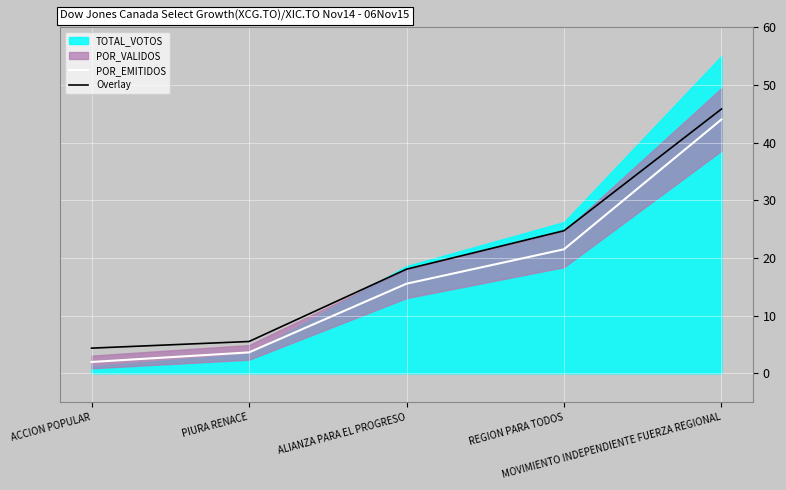

Between ALIANZA PARA EL PROGRESO and PIURA RENACE, which is larger?

ALIANZA PARA EL PROGRESO